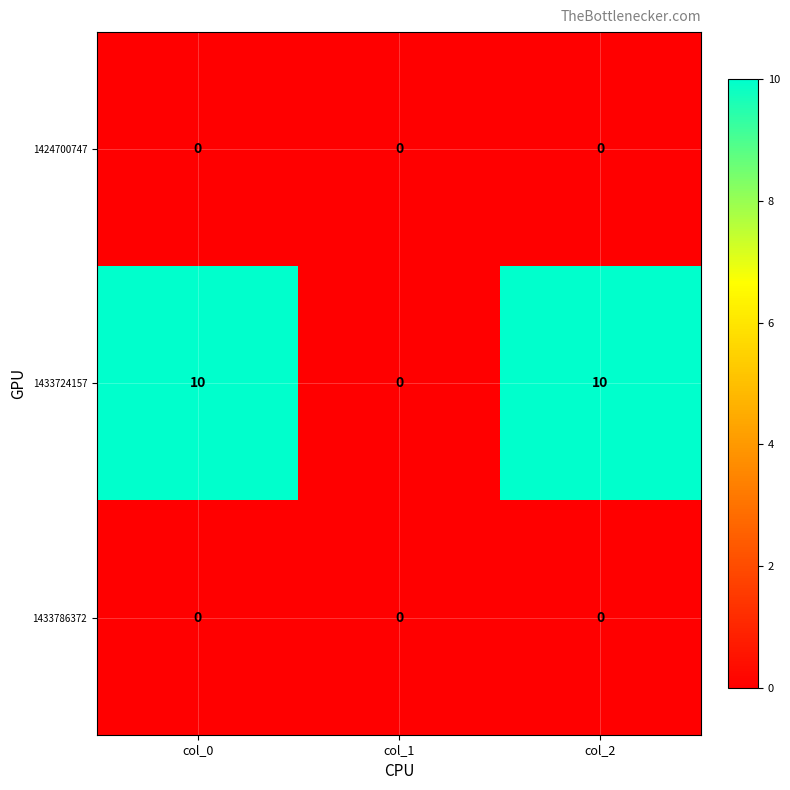

At how many categories does at least one series exceed 8?

2